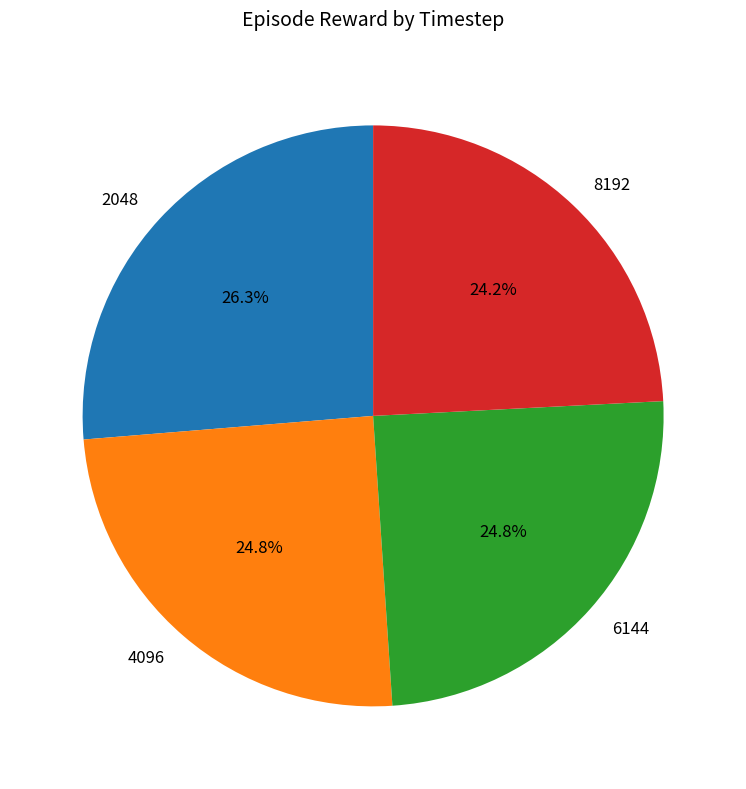

Is there a majority slice in this chart?

No